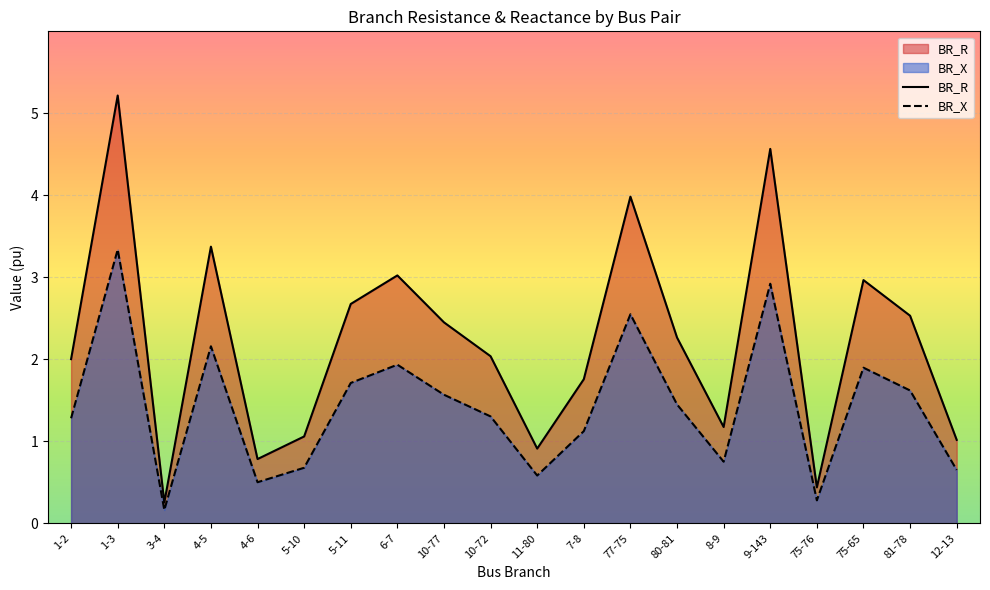

What is the difference between the highest and lowest values at 10-72?

0.7